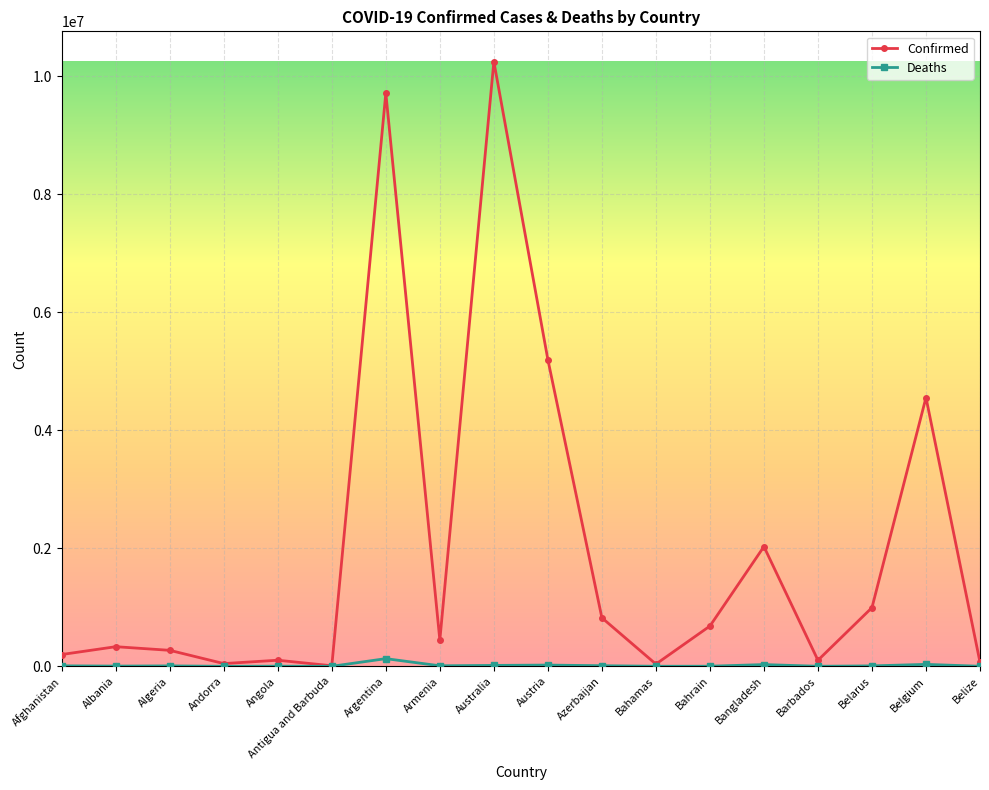

At which label does Deaths first exceed 7118?

Afghanistan